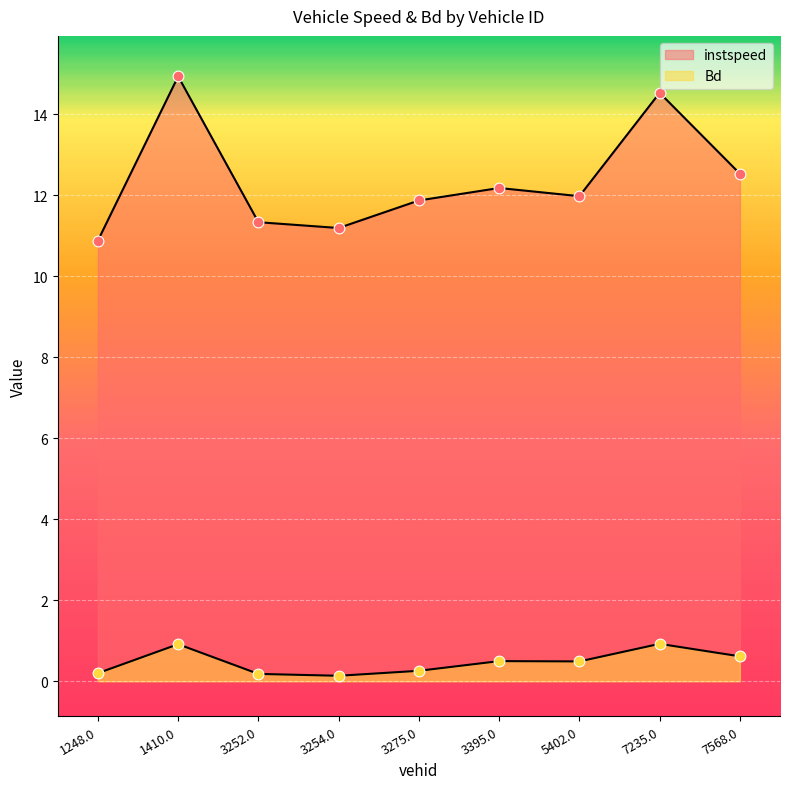

Which series reaches the maximum Y coordinate?

instspeed